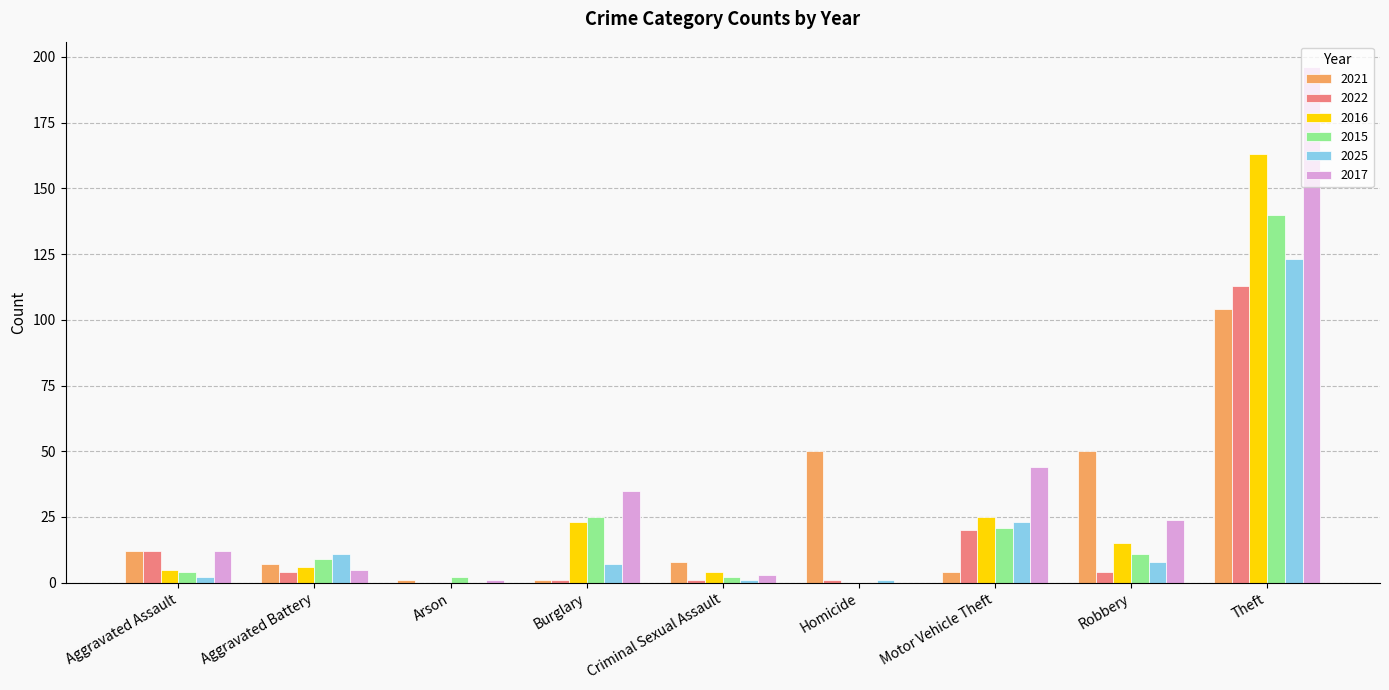

What is the sum of all 2016 values?

241